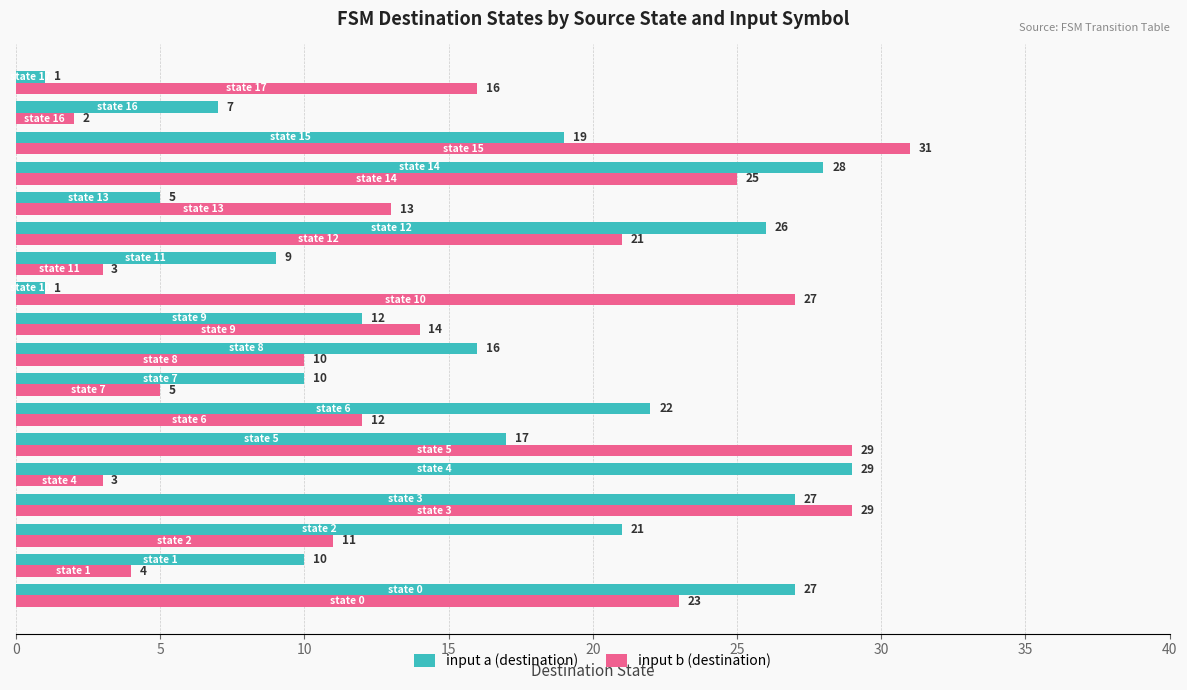

What is the difference between the maximum and second lowest values in the input b (destination) series?

28